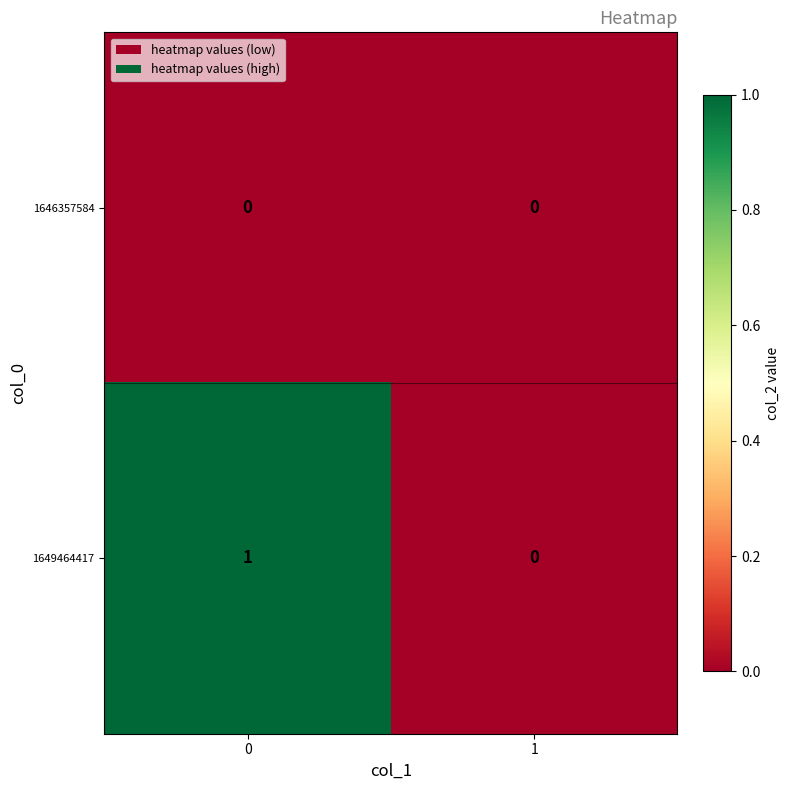

Rank the series by their maximum value, from highest to lowest.

1649464417, 1646357584